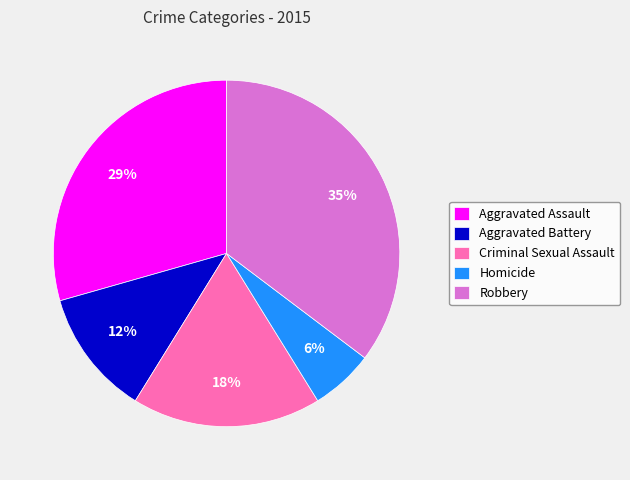

To the nearest percent, what percentage of the pie is Criminal Sexual Assault?

18%